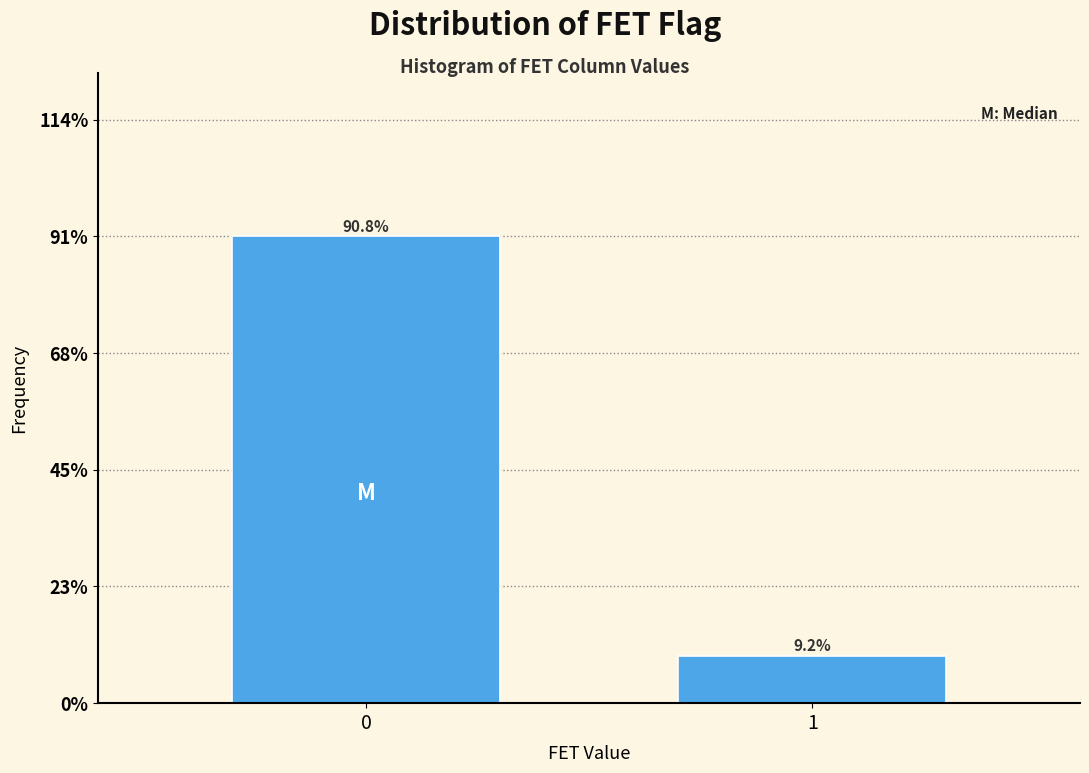

Reading left to right, extract all data points from this chart.

0=90.8	1=9.2